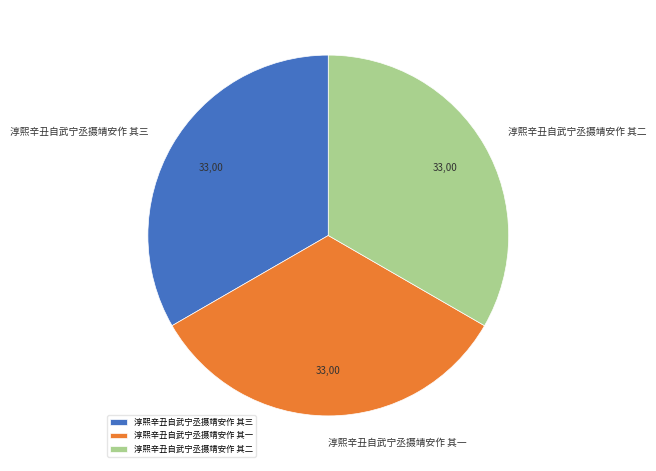

Is the sum of 淳熙辛丑自武宁丞摄靖安作 其二 and 淳熙辛丑自武宁丞摄靖安作 其三 greater than half?

Yes